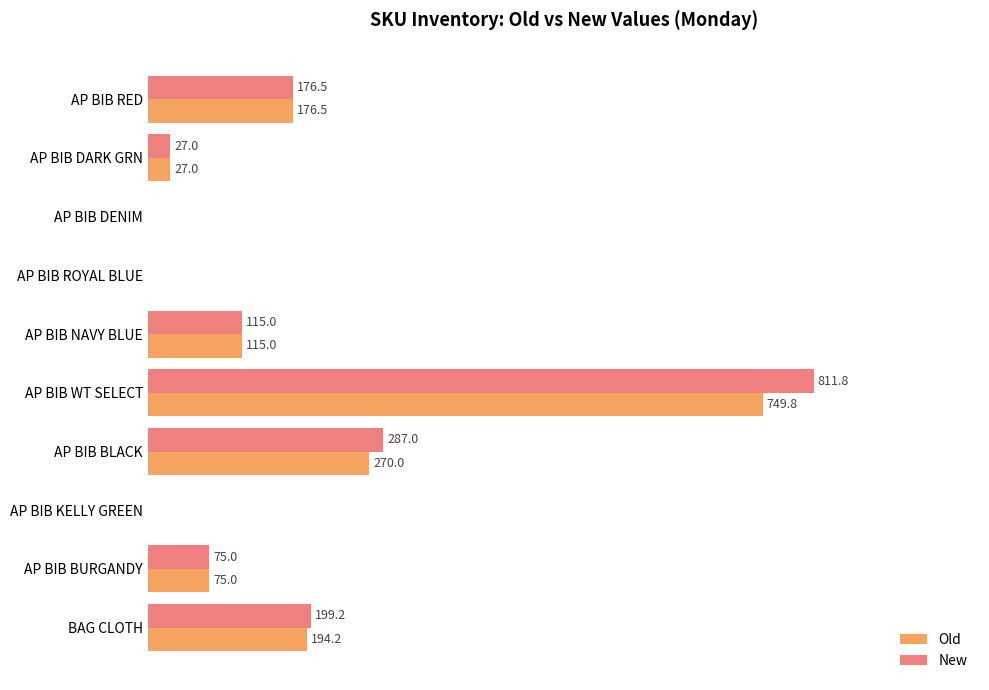

At which category is the sum across all series the highest?

AP BIB WT SELECT